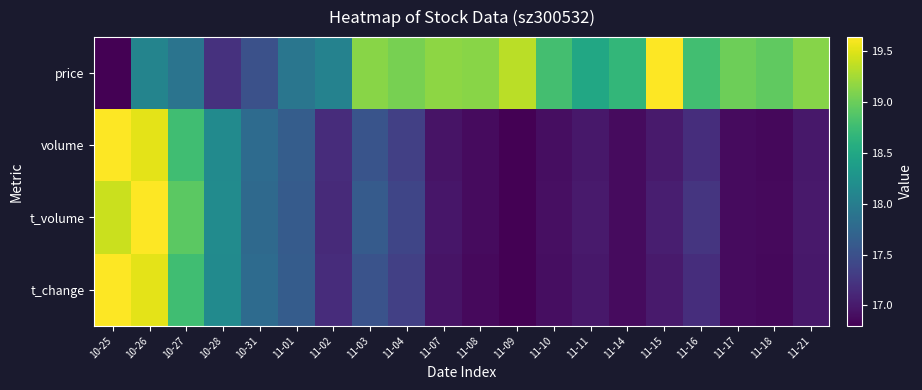

Count the number of data series in this chart.

4